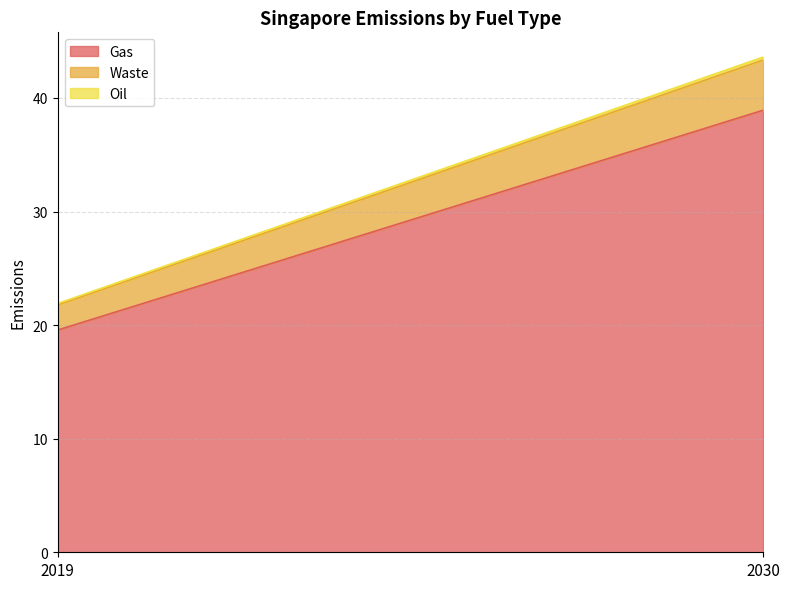

Does the chart display data point markers on the line(s)?

No